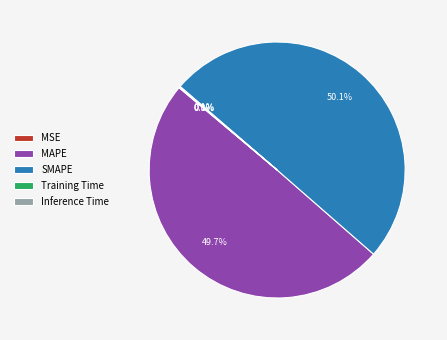

To the nearest percent, what portion does SMAPE represent?

50%